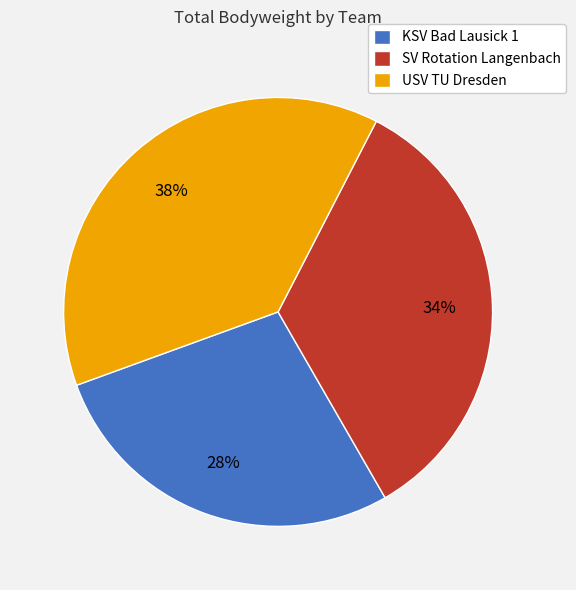

Do SV Rotation Langenbach and KSV Bad Lausick 1 together represent more than half of the pie?

Yes